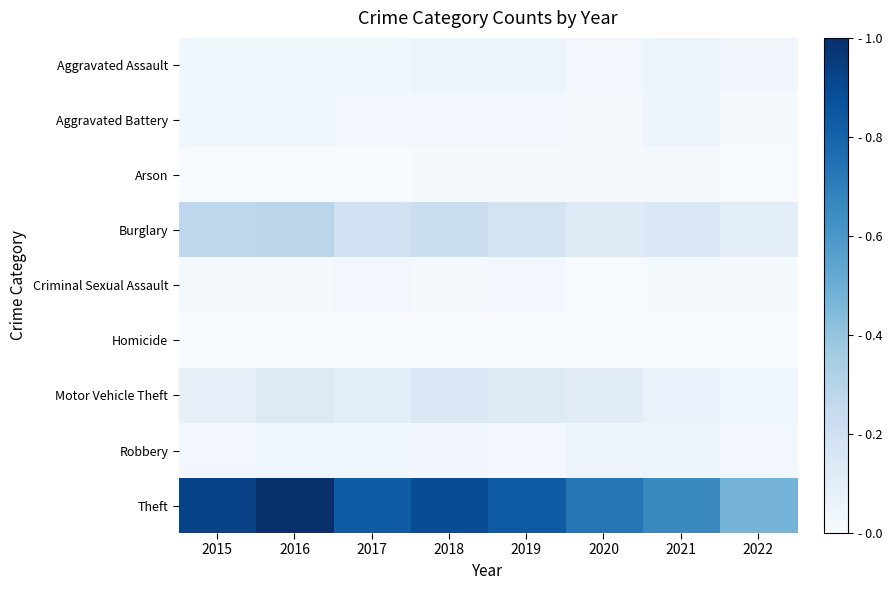

Reading left to right, transcribe all the data shown in this chart.

Aggravated Assault: 2015=0.0	2016=0.0	2017=0.0	2018=0.1	2019=0.0	2020=0.0	2021=0.1	2022=0.0
Aggravated Battery: 2015=0.0	2016=0.0	2017=0.0	2018=0.0	2019=0.0	2020=0.0	2021=0.1	2022=0.0
Arson: 2015=0.0	2016=0.0	2017=0.0	2018=0.0	2019=0.0	2020=0.0	2021=0.0	2022=0.0
Burglary: 2015=0.3	2016=0.3	2017=0.2	2018=0.2	2019=0.2	2020=0.1	2021=0.1	2022=0.1
Criminal Sexual Assault: 2015=0.0	2016=0.0	2017=0.0	2018=0.0	2019=0.0	2020=0.0	2021=0.0	2022=0.0
Homicide: 2015=0.0	2016=0.0	2017=0.0	2018=0.0	2019=0.0	2020=0.0	2021=0.0	2022=0.0
Motor Vehicle Theft: 2015=0.1	2016=0.1	2017=0.1	2018=0.1	2019=0.1	2020=0.1	2021=0.1	2022=0.0
Robbery: 2015=0.0	2016=0.0	2017=0.0	2018=0.0	2019=0.0	2020=0.1	2021=0.0	2022=0.0
Theft: 2015=0.9	2016=1.0	2017=0.8	2018=0.9	2019=0.8	2020=0.7	2021=0.7	2022=0.5